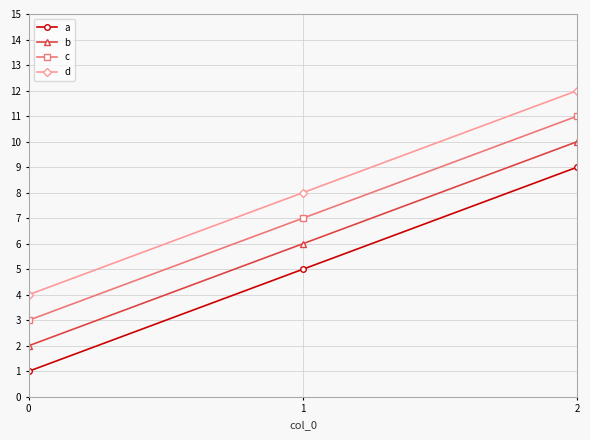

List the series in order of their overall mean, highest first.

d, c, b, a